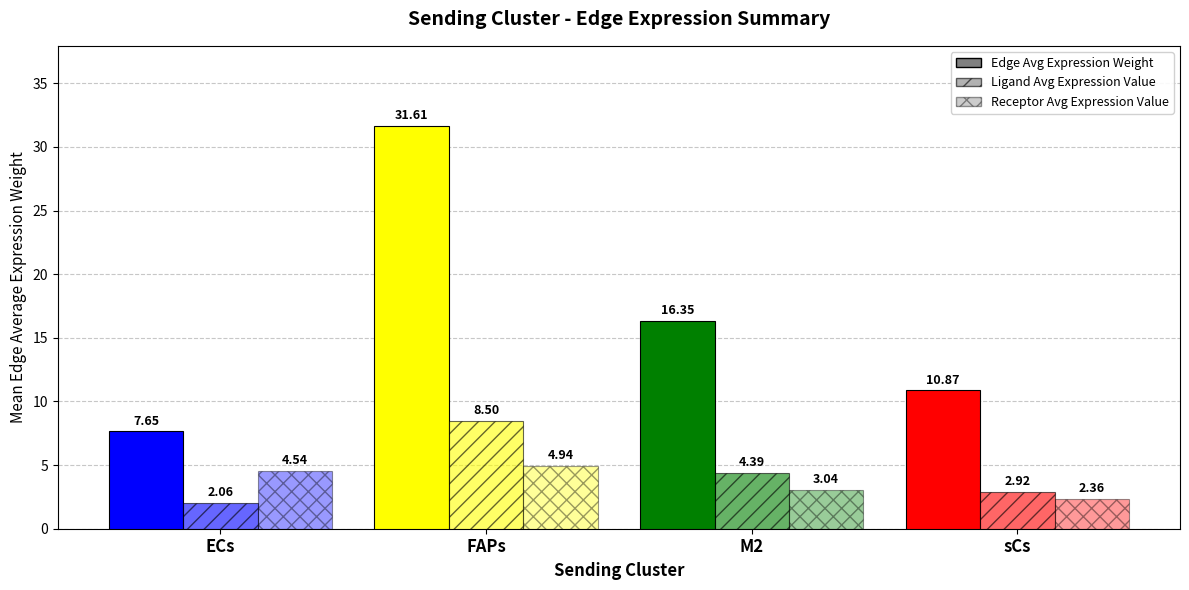

What is the sum of all Edge Avg Expression Weight values?

66.5